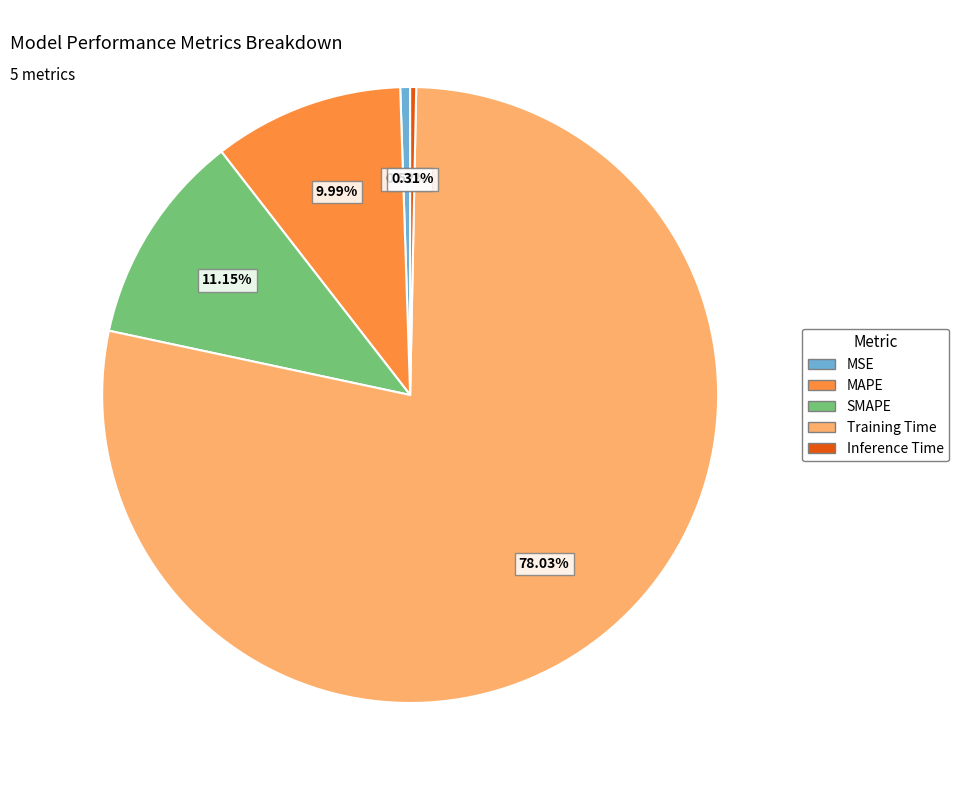

Combined, do MSE and SMAPE account for over 50%?

No